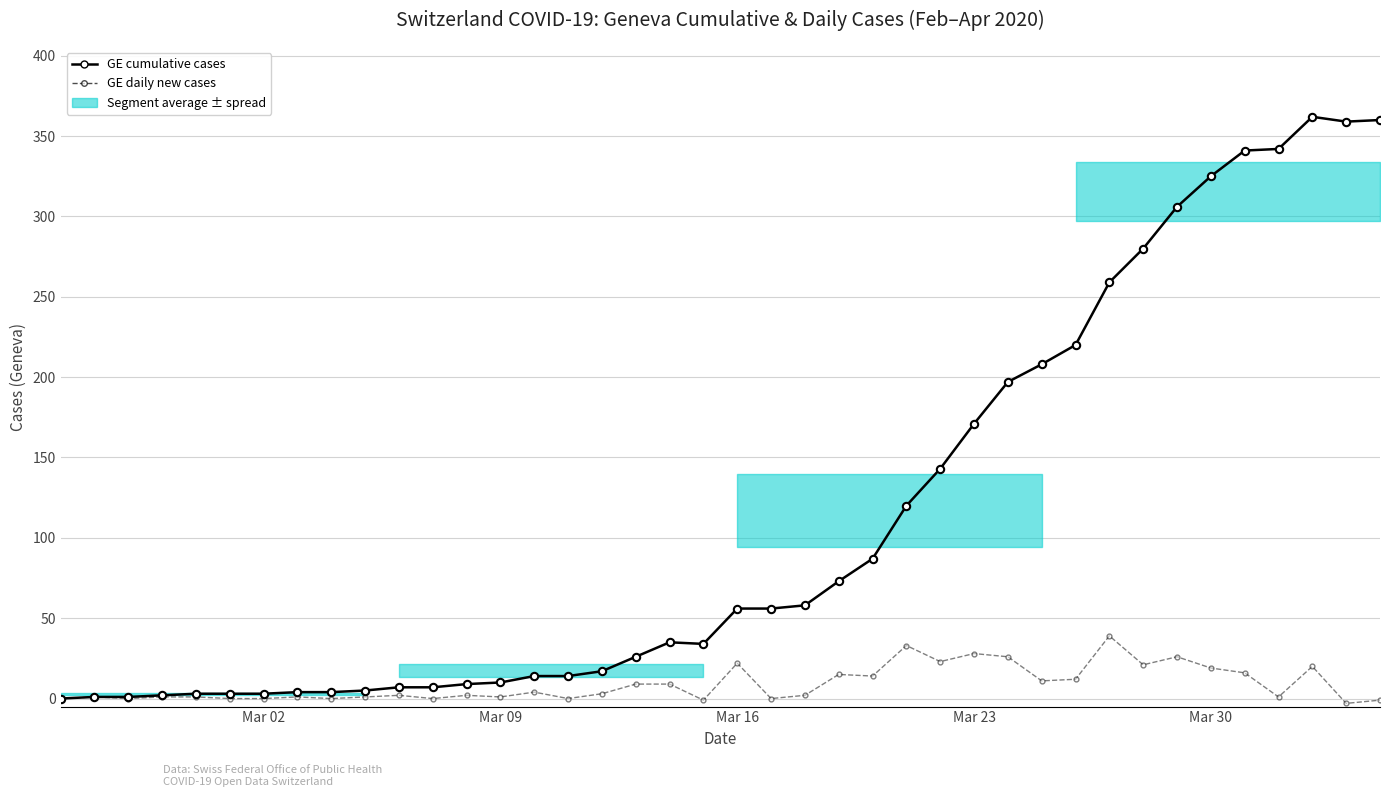

Which series reaches the minimum Y coordinate?

GE daily new cases